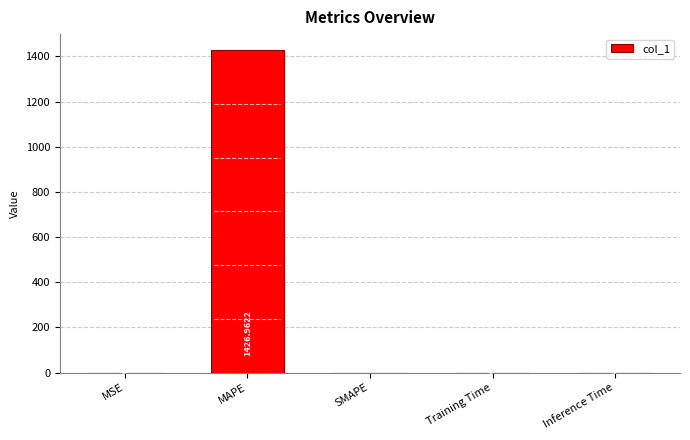

Are the bars horizontal?

No